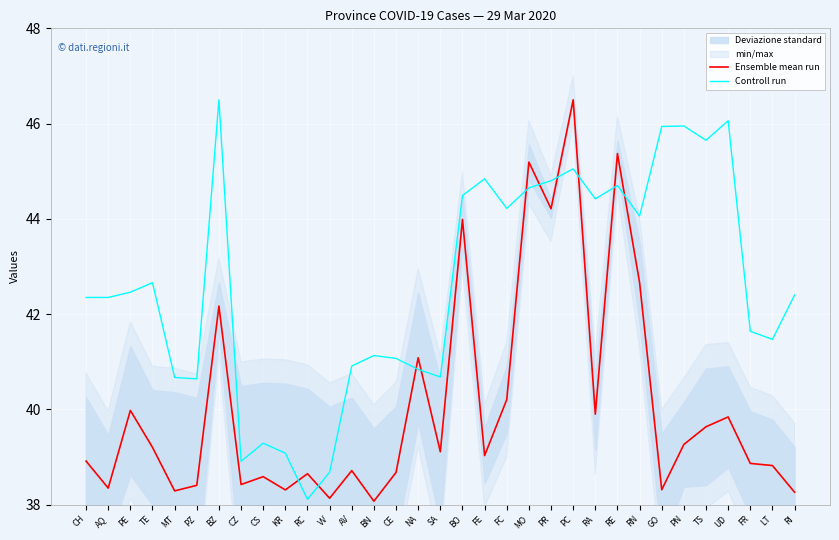

At which category does Controll run reach its first local peak?

TE